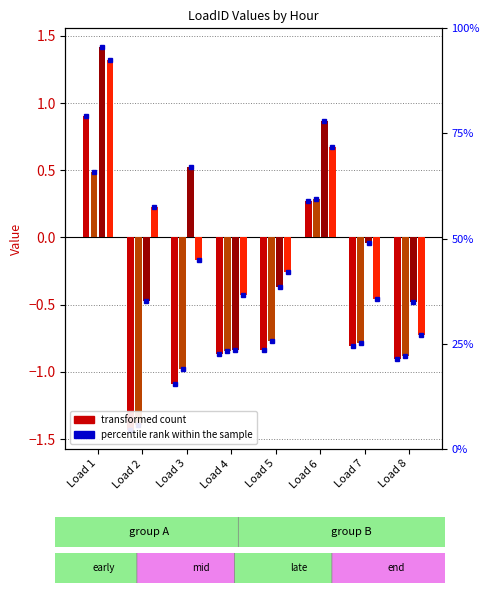

What is the value of the Hour 18 bar at the 8th from the left?

-0.7